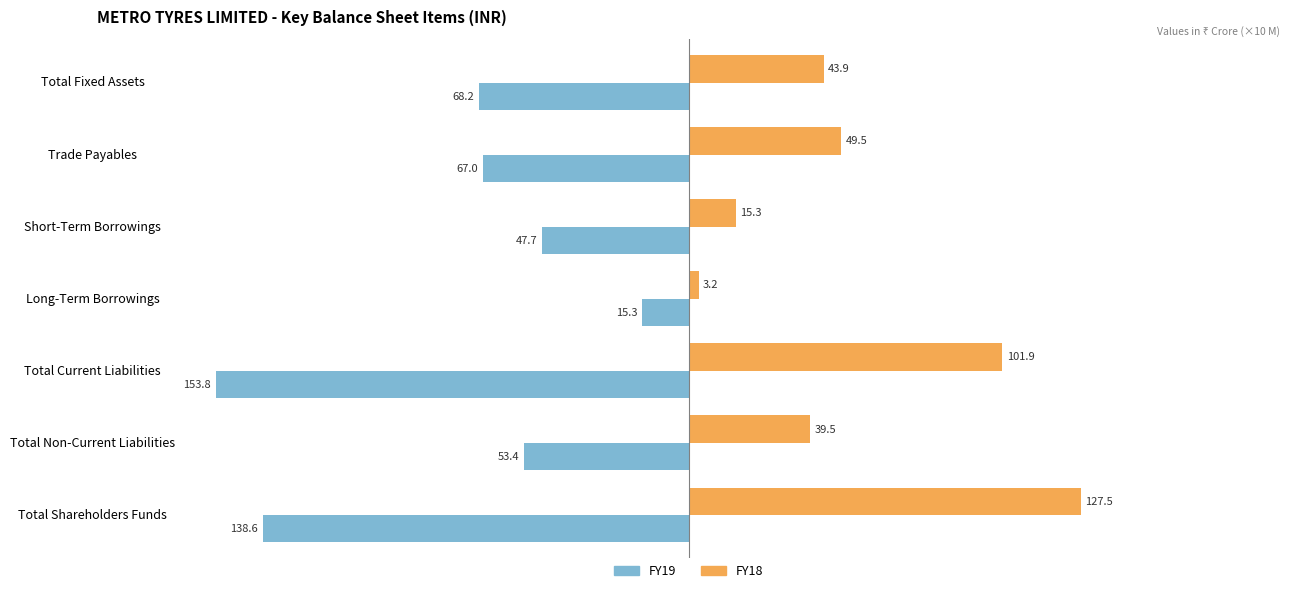

List the series in order of their peak value, highest first.

FY18, FY19